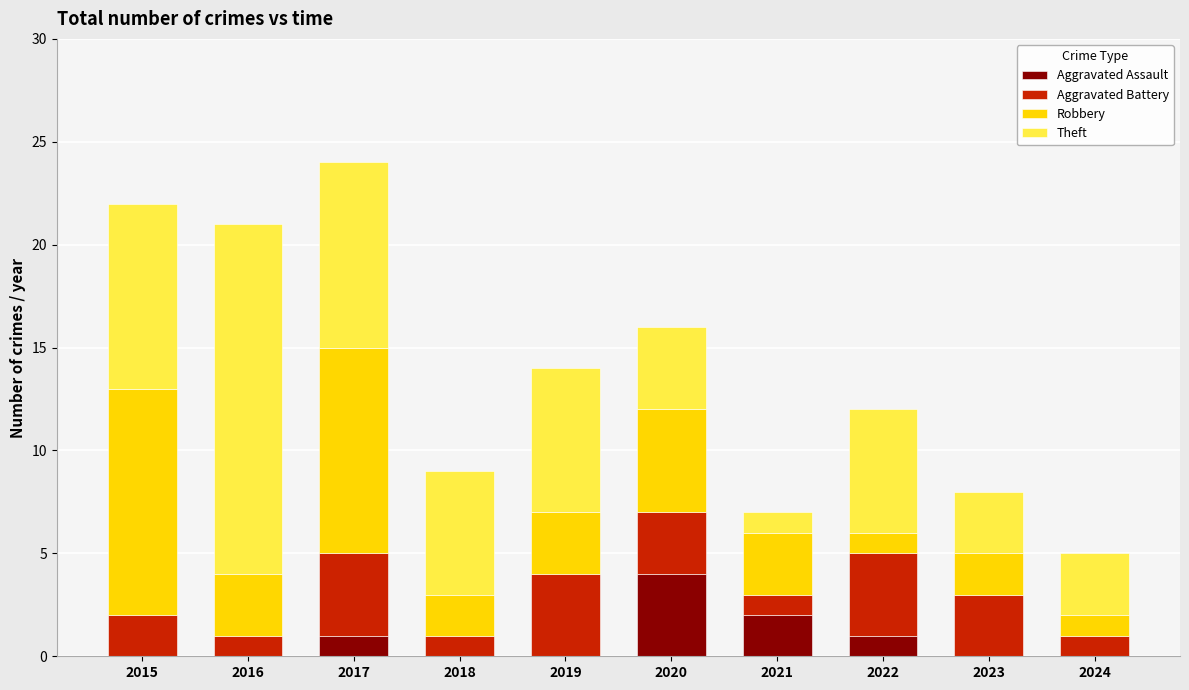

What is the total value across all series at 2017?

24